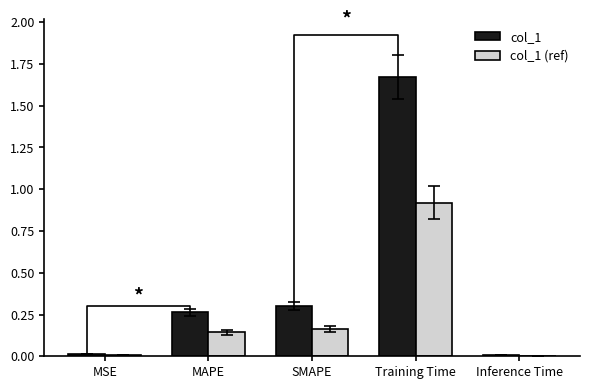

Are the bars grouped side by side (vs. stacked)?

Yes